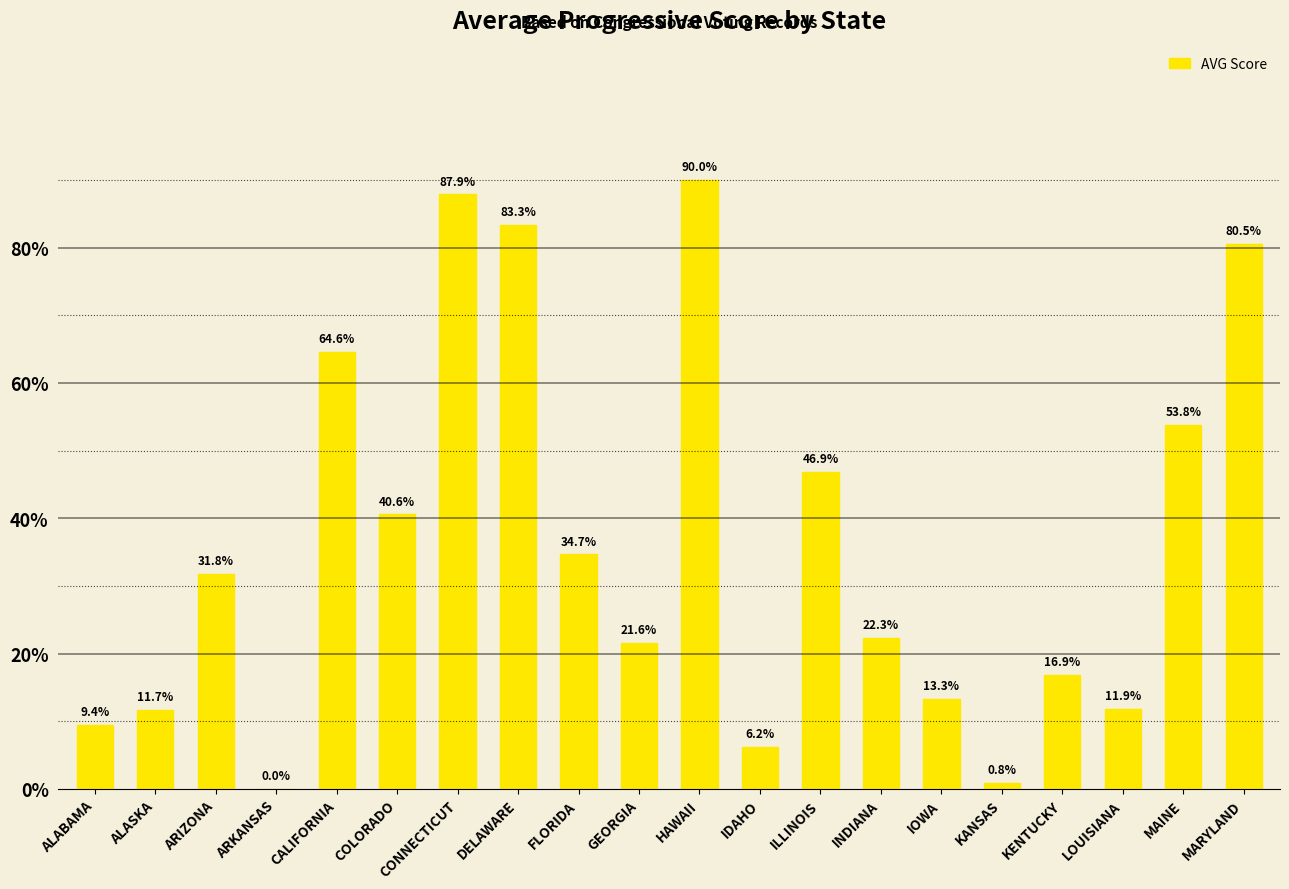

Are the bars horizontal?

No